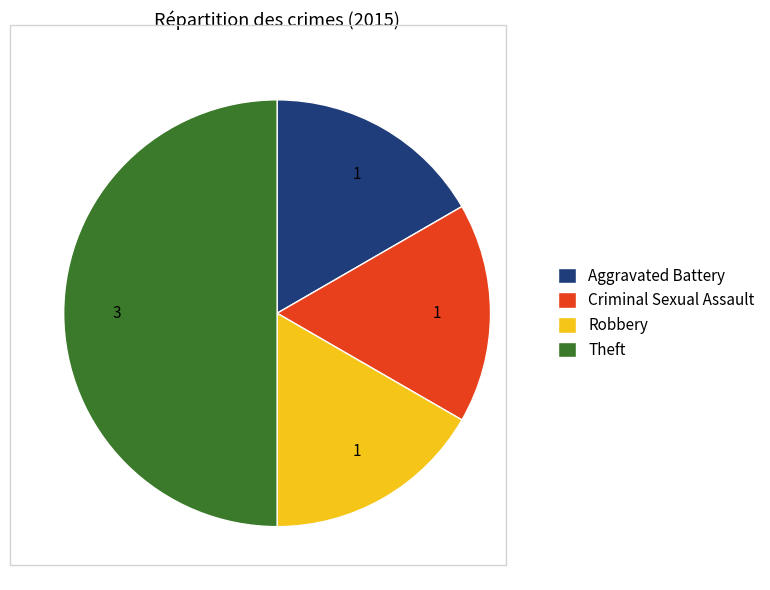

Which category has the biggest portion of the pie?

Theft